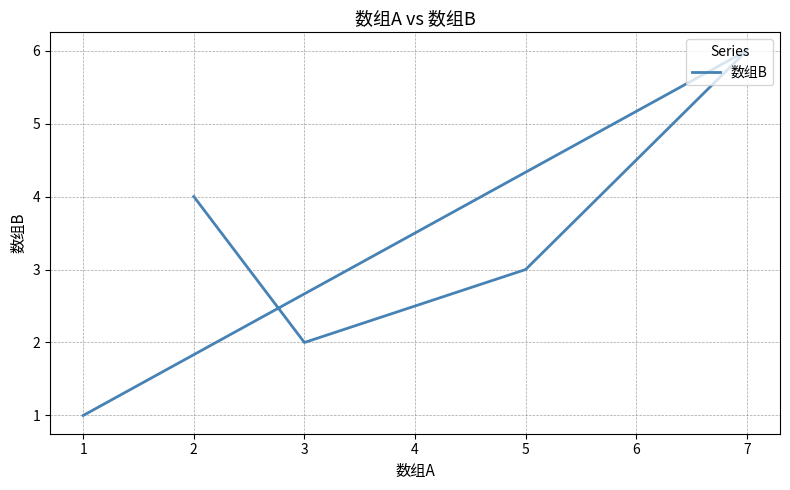

Reading right to left, transcribe all the data shown in this chart.

7=6	5=3	3=2	2=4	1=1